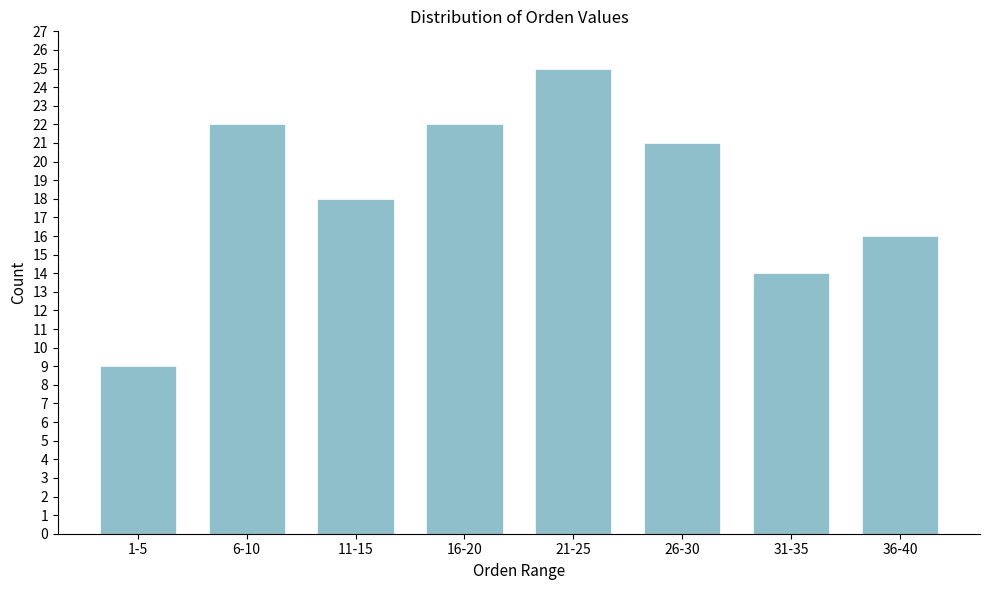

Reading left to right, list all the values displayed in this chart.

1-5=9	6-10=22	11-15=18	16-20=22	21-25=25	26-30=21	31-35=14	36-40=16